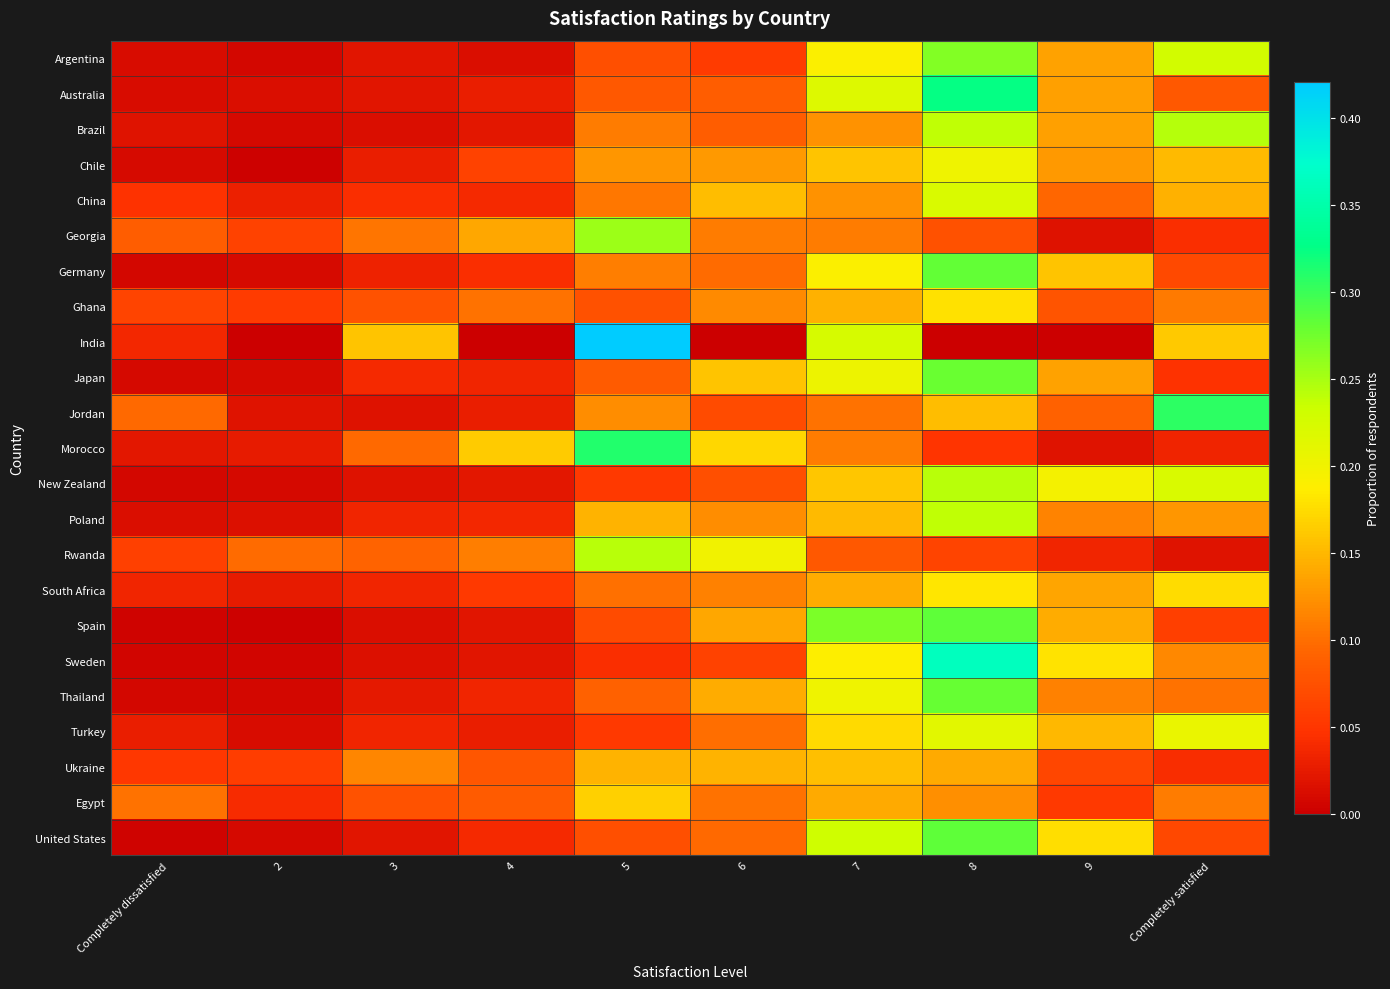

Reading left to right, what are all the values shown in this chart?

Argentina: Completely dissatisfied=0.0	2=0.0	3=0.0	4=0.0	5=0.1	6=0.1	7=0.2	8=0.3	9=0.1	Completely satisfied=0.2
Australia: Completely dissatisfied=0.0	2=0.0	3=0.0	4=0.0	5=0.1	6=0.1	7=0.2	8=0.3	9=0.1	Completely satisfied=0.1
Brazil: Completely dissatisfied=0.0	2=0.0	3=0.0	4=0.0	5=0.1	6=0.1	7=0.1	8=0.2	9=0.1	Completely satisfied=0.2
Chile: Completely dissatisfied=0.0	2=0.0	3=0.0	4=0.1	5=0.1	6=0.1	7=0.2	8=0.2	9=0.1	Completely satisfied=0.2
China: Completely dissatisfied=0.0	2=0.0	3=0.0	4=0.0	5=0.1	6=0.2	7=0.1	8=0.2	9=0.1	Completely satisfied=0.1
Georgia: Completely dissatisfied=0.1	2=0.1	3=0.1	4=0.1	5=0.3	6=0.1	7=0.1	8=0.1	9=0.0	Completely satisfied=0.0
Germany: Completely dissatisfied=0.0	2=0.0	3=0.0	4=0.0	5=0.1	6=0.1	7=0.2	8=0.3	9=0.2	Completely satisfied=0.1
Ghana: Completely dissatisfied=0.1	2=0.1	3=0.1	4=0.1	5=0.1	6=0.1	7=0.1	8=0.2	9=0.1	Completely satisfied=0.1
India: Completely dissatisfied=0.0	2=0.0	3=0.2	4=0.0	5=0.4	6=0.0	7=0.2	8=0.0	9=0.0	Completely satisfied=0.2
Japan: Completely dissatisfied=0.0	2=0.0	3=0.0	4=0.0	5=0.1	6=0.2	7=0.2	8=0.3	9=0.1	Completely satisfied=0.0
Jordan: Completely dissatisfied=0.1	2=0.0	3=0.0	4=0.0	5=0.1	6=0.1	7=0.1	8=0.2	9=0.1	Completely satisfied=0.3
Morocco: Completely dissatisfied=0.0	2=0.0	3=0.1	4=0.2	5=0.3	6=0.2	7=0.1	8=0.0	9=0.0	Completely satisfied=0.0
New Zealand: Completely dissatisfied=0.0	2=0.0	3=0.0	4=0.0	5=0.1	6=0.1	7=0.2	8=0.2	9=0.2	Completely satisfied=0.2
Poland: Completely dissatisfied=0.0	2=0.0	3=0.0	4=0.0	5=0.1	6=0.1	7=0.2	8=0.2	9=0.1	Completely satisfied=0.1
Rwanda: Completely dissatisfied=0.1	2=0.1	3=0.1	4=0.1	5=0.2	6=0.2	7=0.1	8=0.1	9=0.0	Completely satisfied=0.0
South Africa: Completely dissatisfied=0.0	2=0.0	3=0.0	4=0.1	5=0.1	6=0.1	7=0.1	8=0.2	9=0.1	Completely satisfied=0.2
Spain: Completely dissatisfied=0.0	2=0.0	3=0.0	4=0.0	5=0.1	6=0.1	7=0.3	8=0.3	9=0.1	Completely satisfied=0.1
Sweden: Completely dissatisfied=0.0	2=0.0	3=0.0	4=0.0	5=0.0	6=0.1	7=0.2	8=0.4	9=0.2	Completely satisfied=0.1
Thailand: Completely dissatisfied=0.0	2=0.0	3=0.0	4=0.0	5=0.1	6=0.1	7=0.2	8=0.3	9=0.1	Completely satisfied=0.1
Turkey: Completely dissatisfied=0.0	2=0.0	3=0.0	4=0.0	5=0.1	6=0.1	7=0.2	8=0.2	9=0.2	Completely satisfied=0.2
Ukraine: Completely dissatisfied=0.1	2=0.1	3=0.1	4=0.1	5=0.1	6=0.1	7=0.2	8=0.1	9=0.1	Completely satisfied=0.0
Egypt: Completely dissatisfied=0.1	2=0.0	3=0.1	4=0.1	5=0.2	6=0.1	7=0.1	8=0.1	9=0.1	Completely satisfied=0.1
United States: Completely dissatisfied=0.0	2=0.0	3=0.0	4=0.0	5=0.1	6=0.1	7=0.2	8=0.3	9=0.2	Completely satisfied=0.1